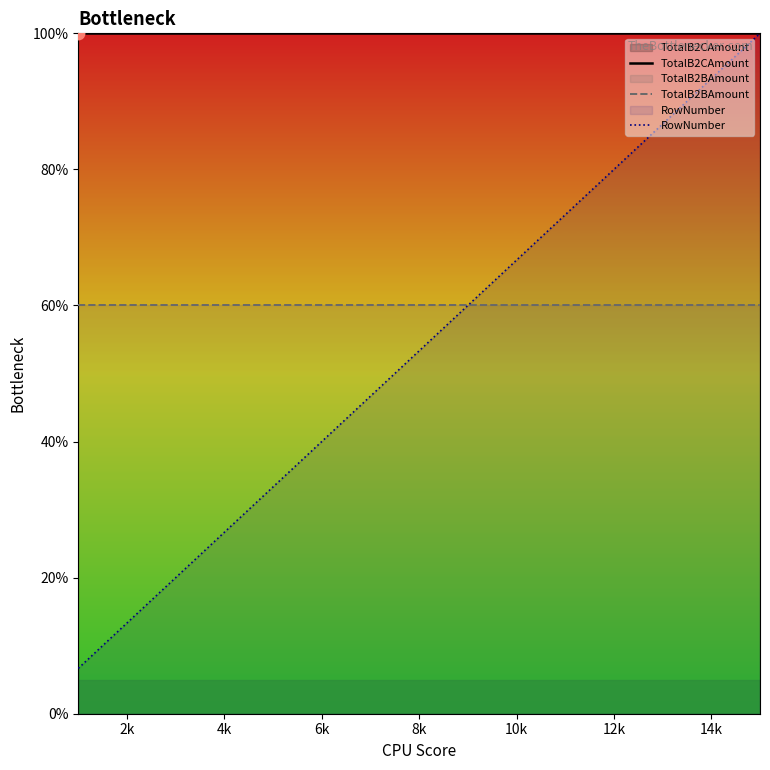

What is the spread (max minus min) of values at 12k?

40.0